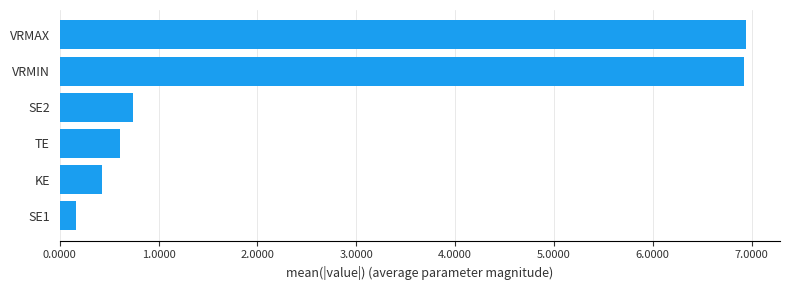

Reading bottom to top, list all the values displayed in this chart.

0.2	0.4	0.6	0.7	6.9	6.9